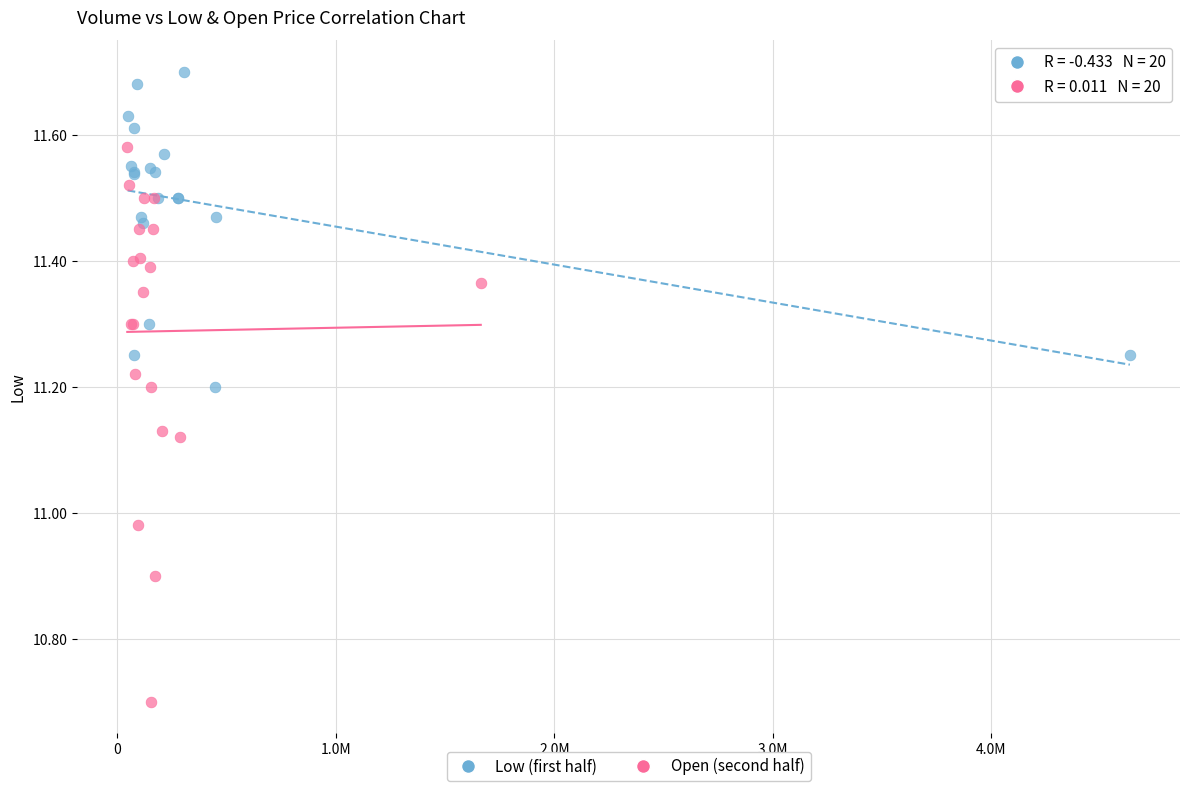

Which series contains the lowest Y value?

Open (second half)